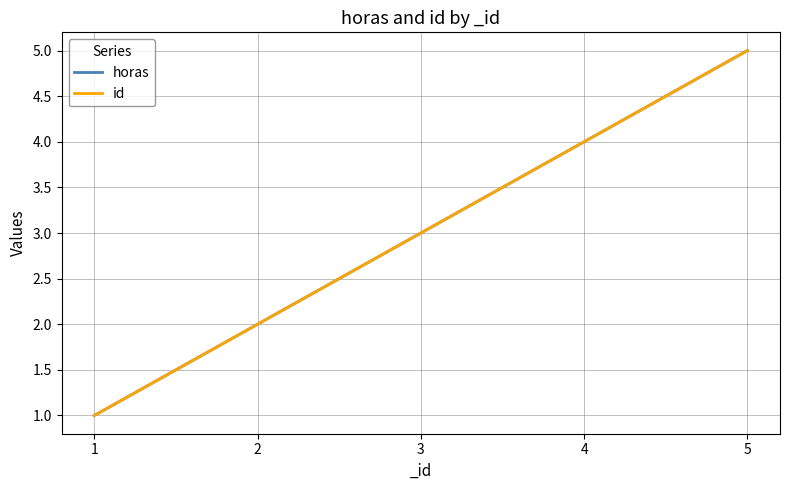

Reading left to right, what are all the values shown in this chart?

horas: 1=1	2=2	3=3	4=4	5=5
id: 1=1	2=2	3=3	4=4	5=5